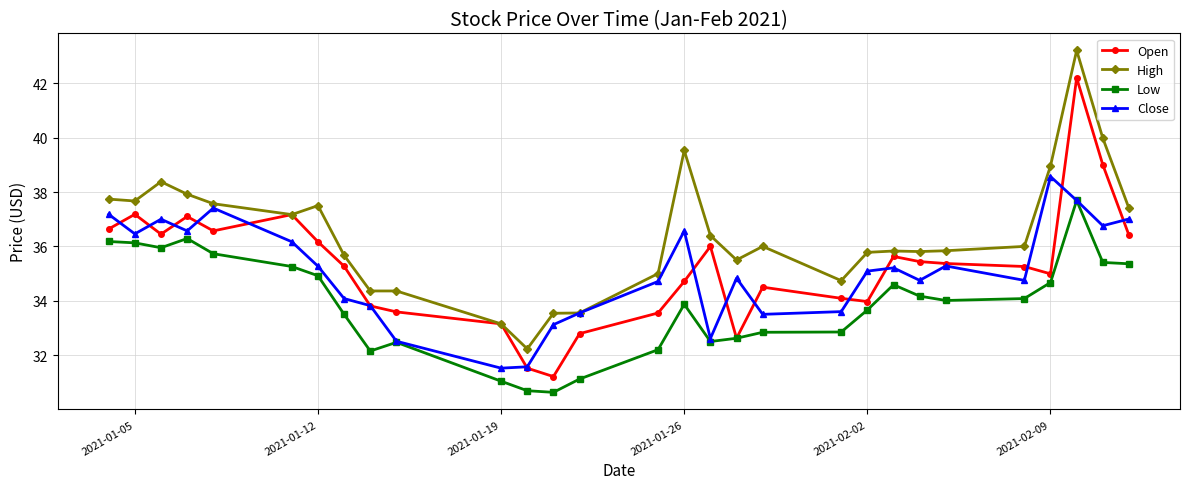

In Close, how many points are higher than both neighbors (excluding endpoints)?

7